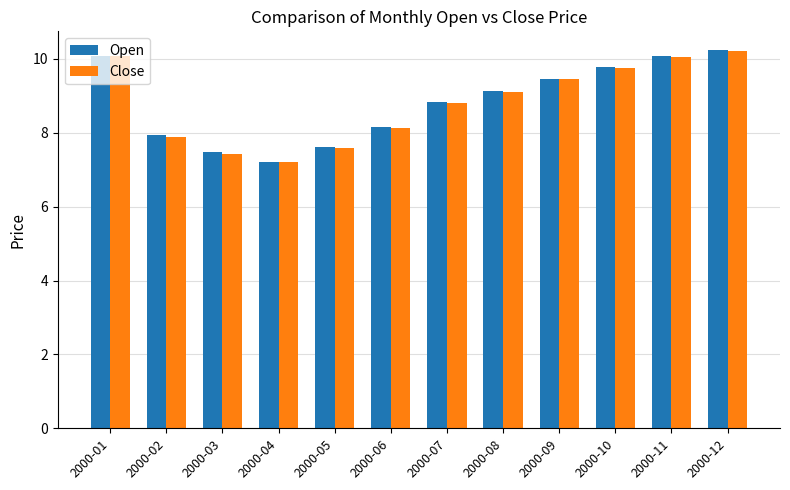

What is the average value of the Open series?

8.8